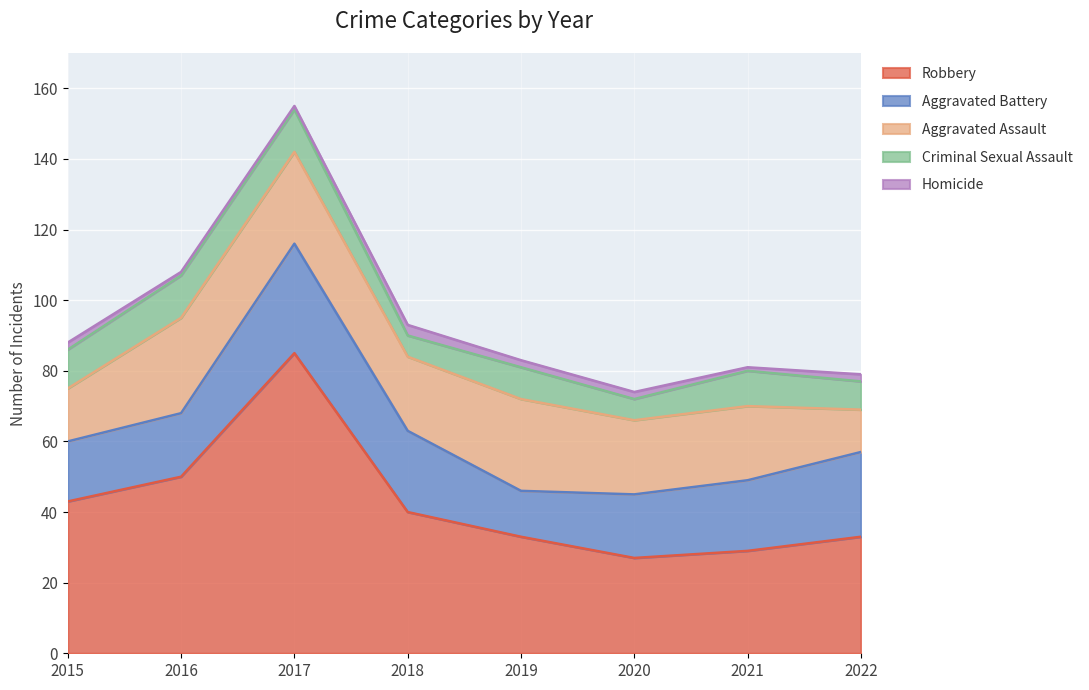

Between 2022 and 2021, which is larger?

2022